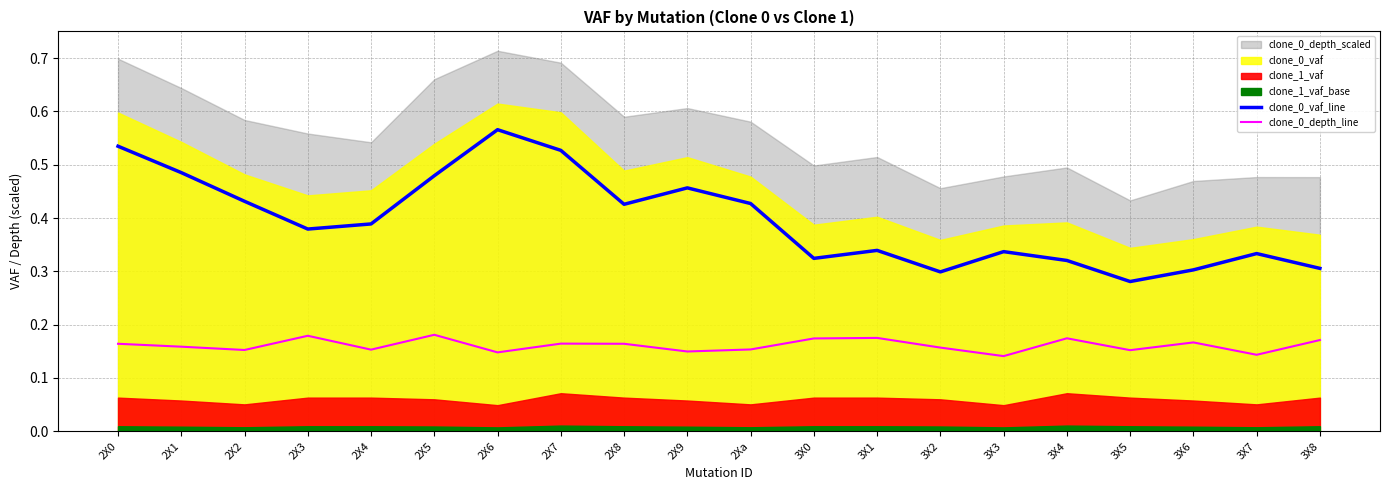

What is the label of the 11th point from the right?

2X9